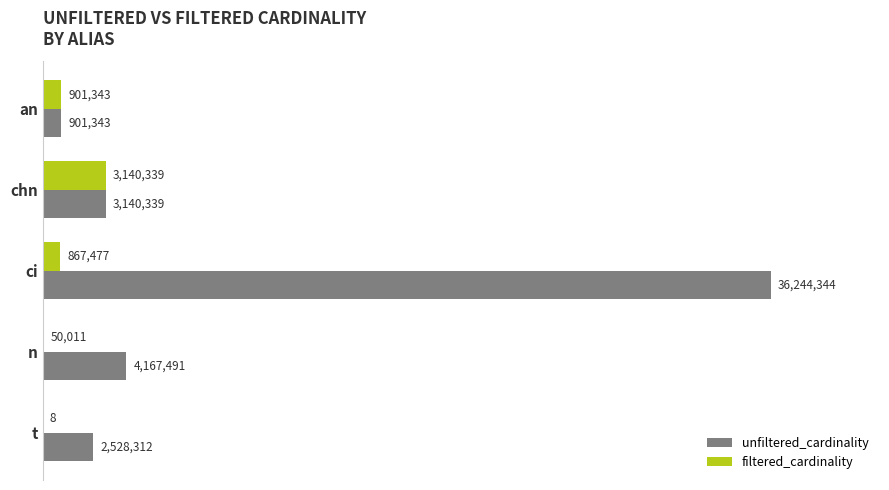

What are all the series names shown in the legend?

unfiltered_cardinality, filtered_cardinality